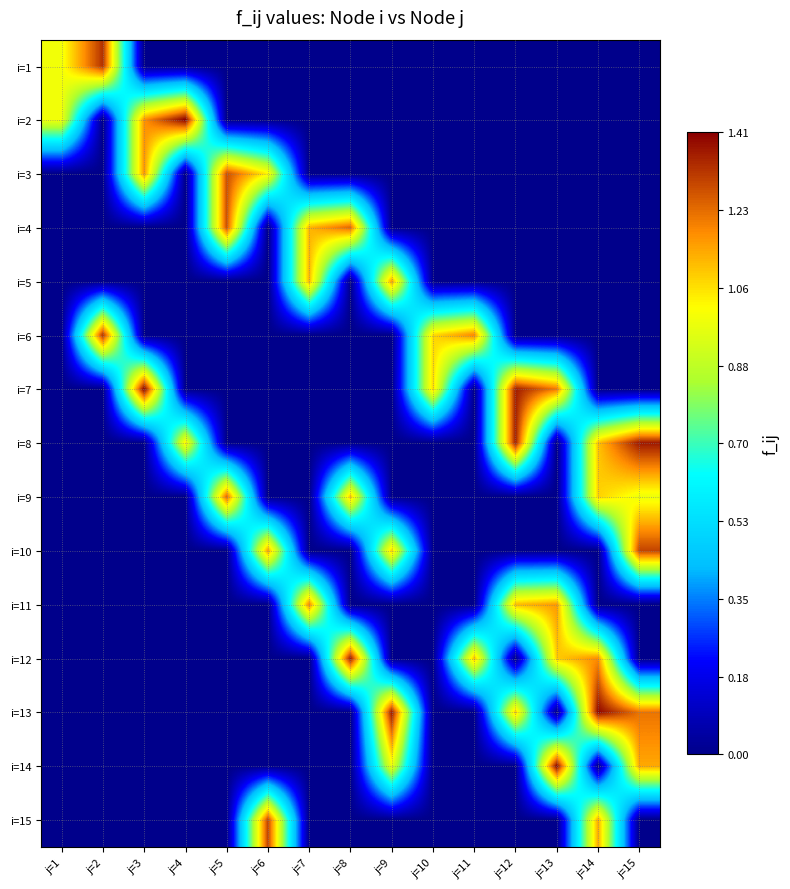

Which label corresponds to the smallest value in the chart?

j=3